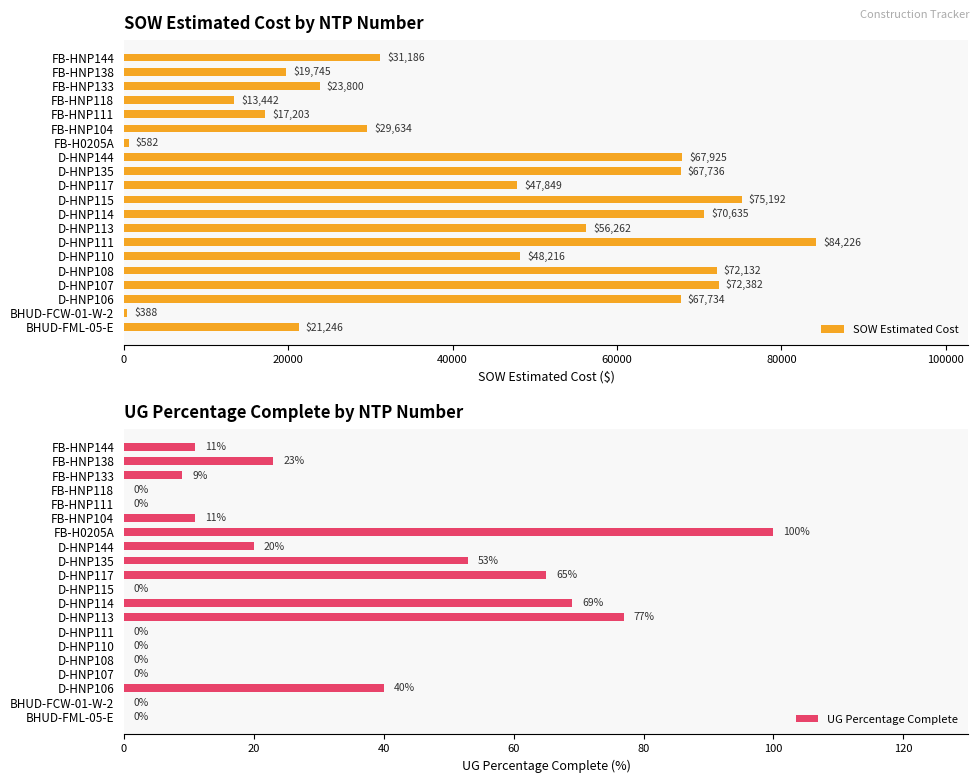

The value of SOW Estimated Cost at FB-HNP118 is 13442.4. True or false?

True